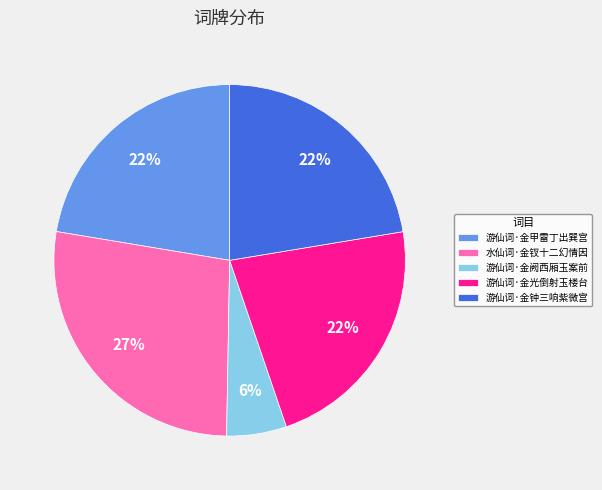

Is it true that 游仙词·金甲雷丁出巽宫 is 22% of the pie?

True